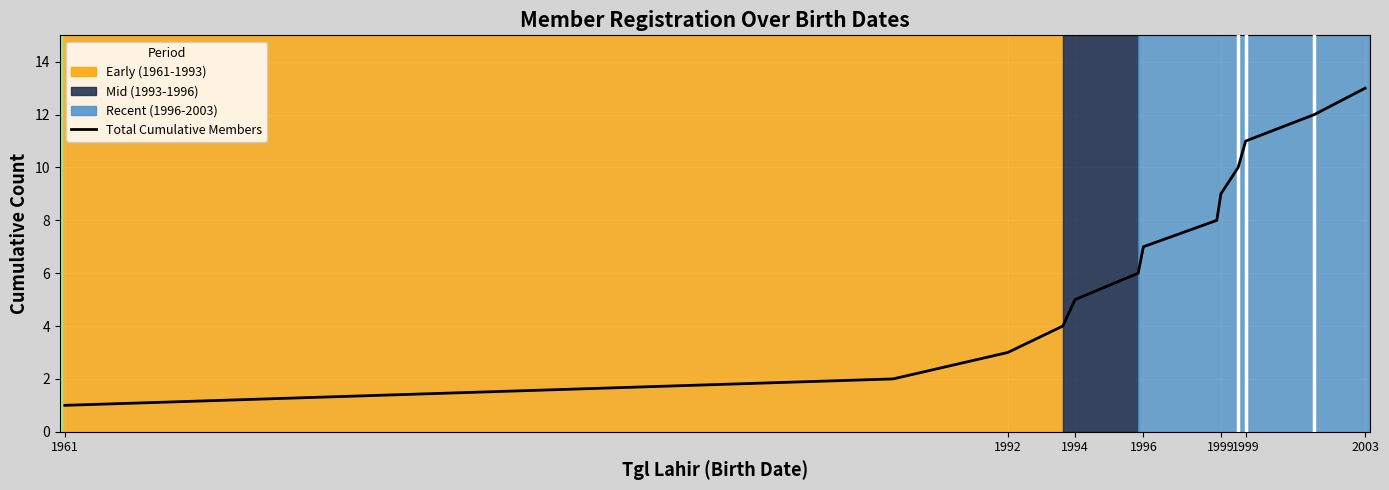

True or false: the data has more than 1 interior local peaks.

False